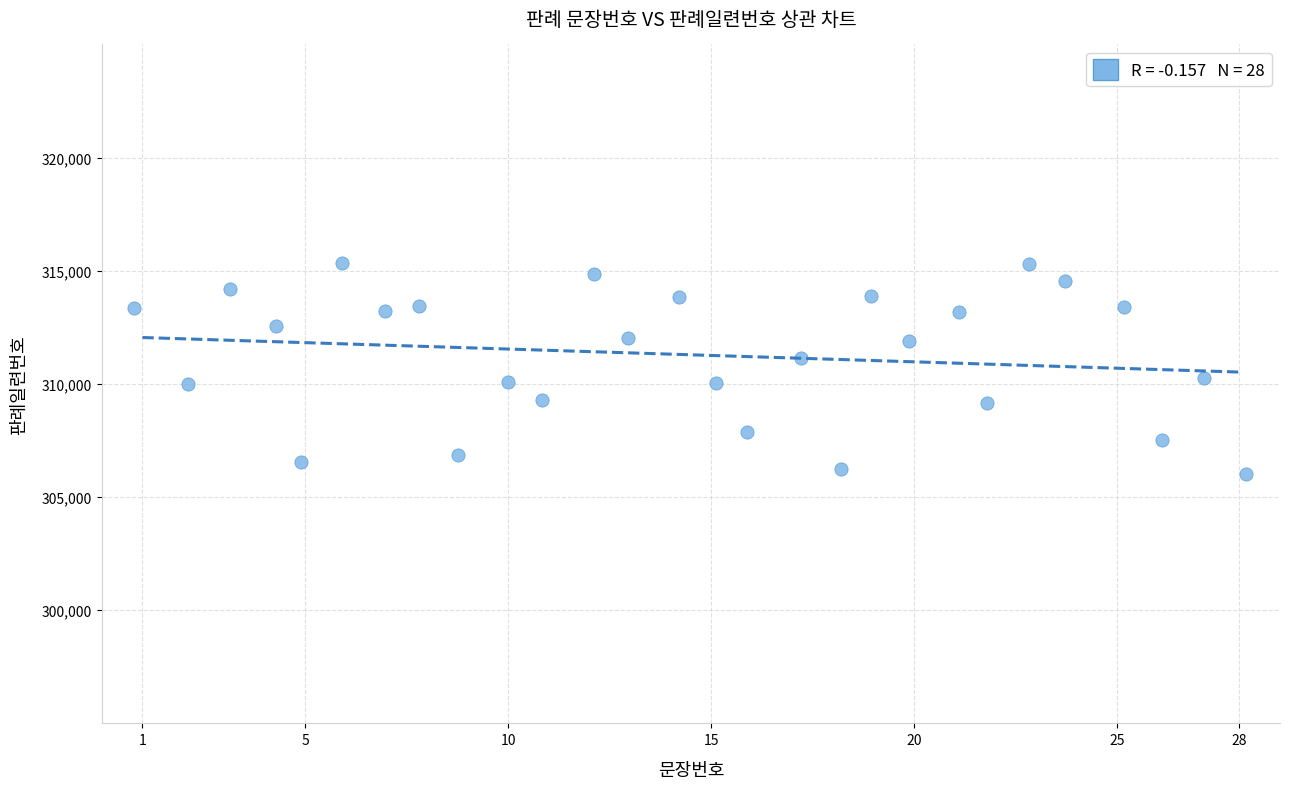

What is the range of Y values (max minus min)?

9318.2